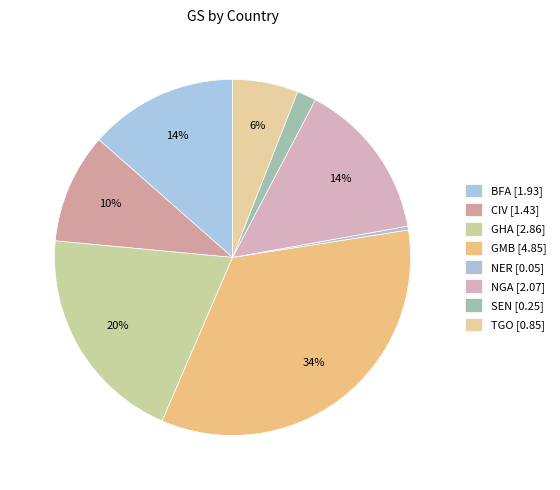

Which category has the biggest portion of the pie?

GMB